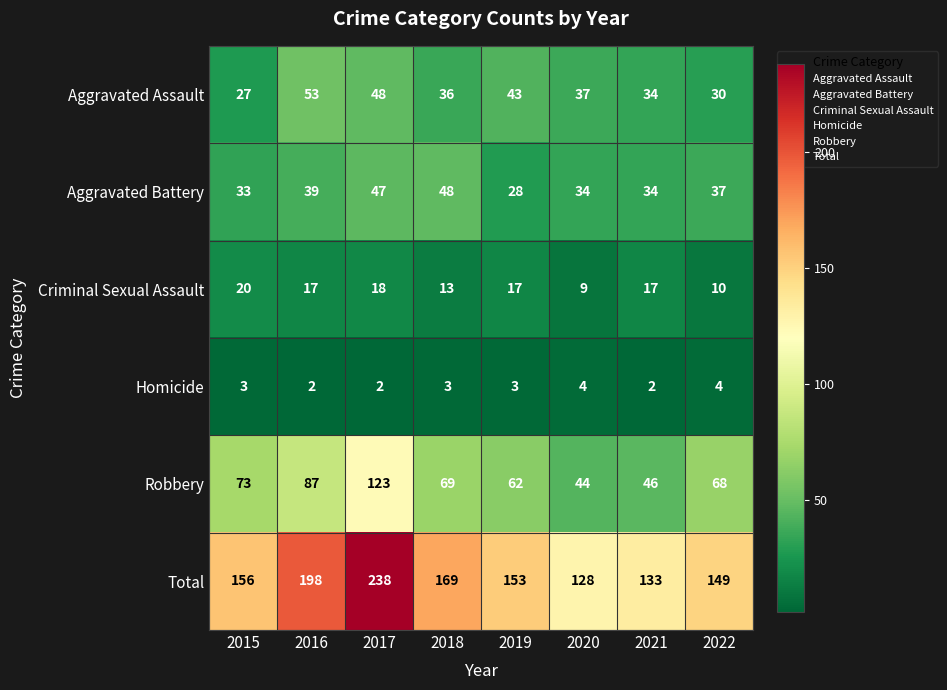

Where does the Robbery series first go above 69?

2015